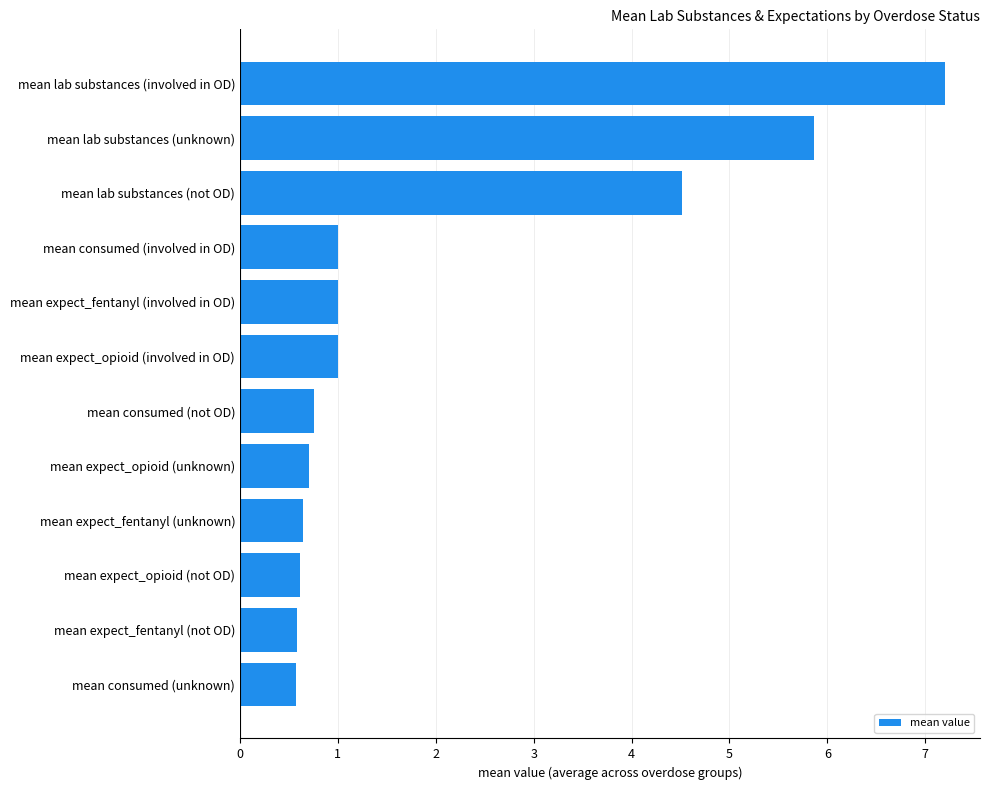

What is the ratio of the value at mean expect_opioid (unknown) to the value at mean consumed (involved in OD)?

0.7